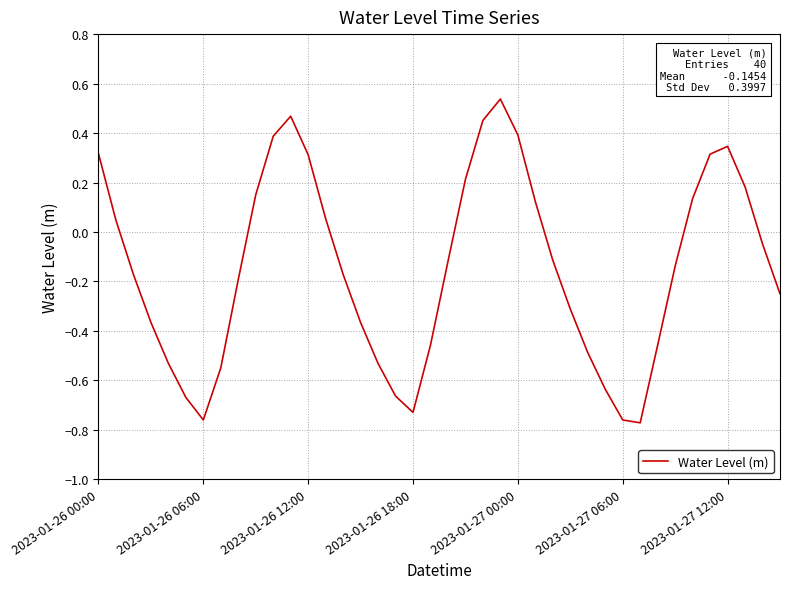

How many values are above zero?

16